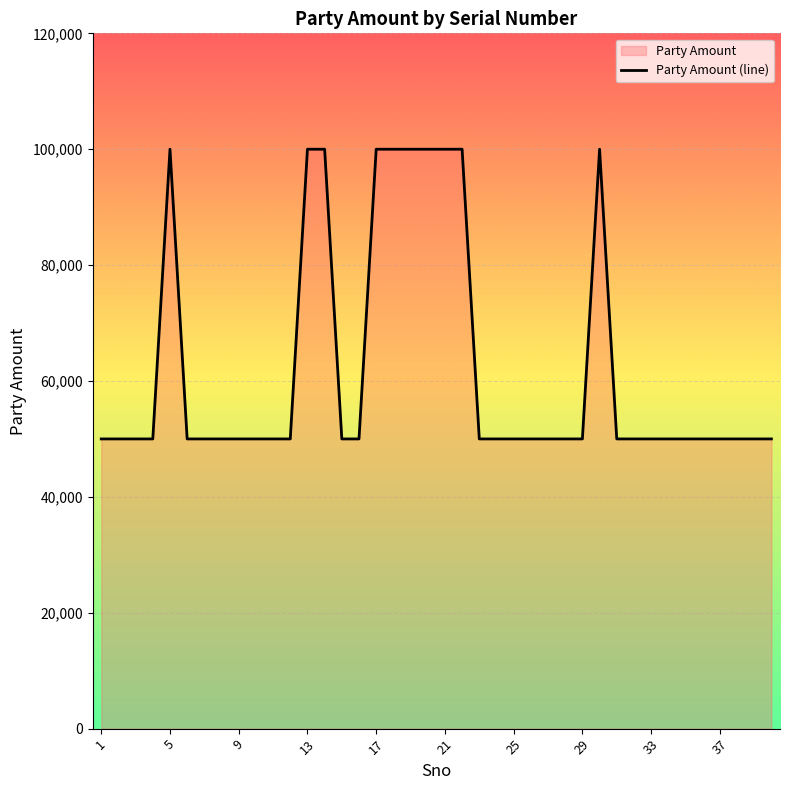

What is the difference between the maximum and minimum values?

50000